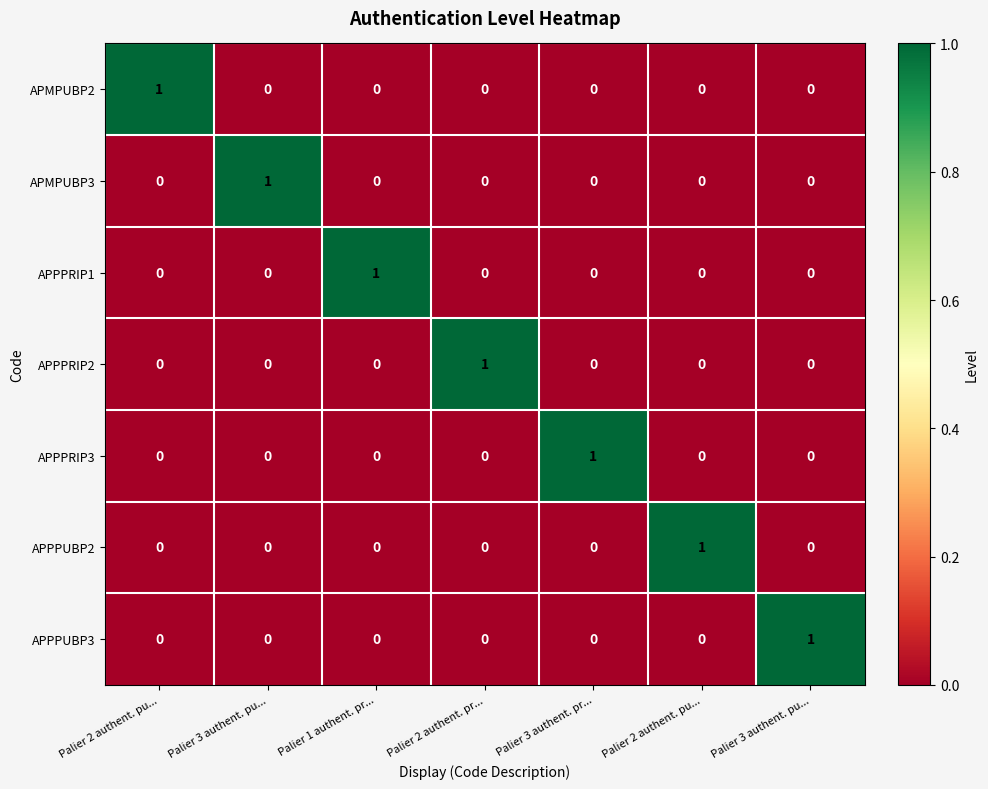

How many series are shown in this chart?

7